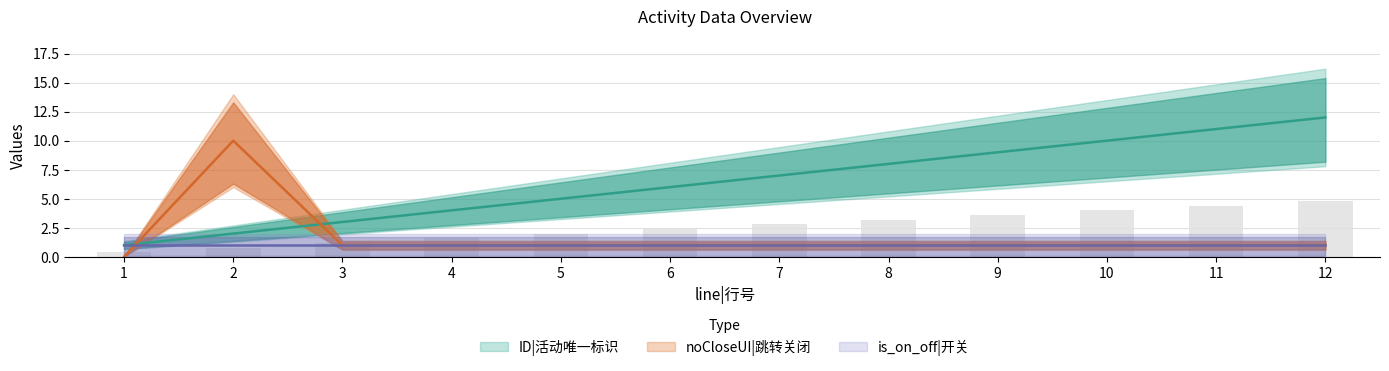

Which series has the widest spread of values?

ID